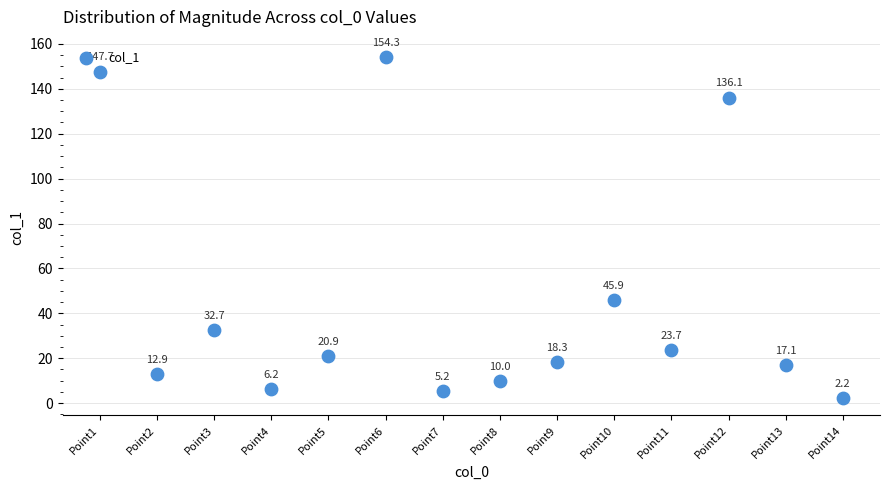

What Y value in the scatter plot is closest to 78?

45.9